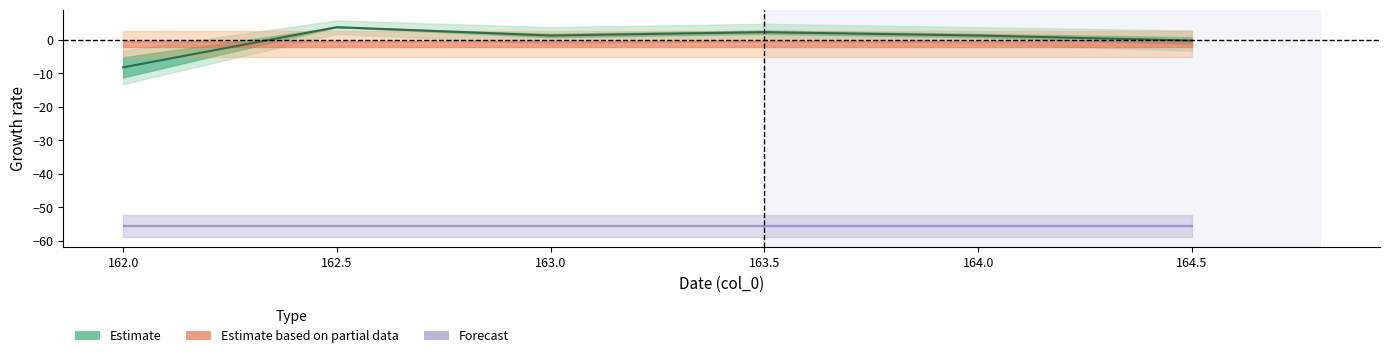

Between 163.0 and 164.5, which is larger?

163.0